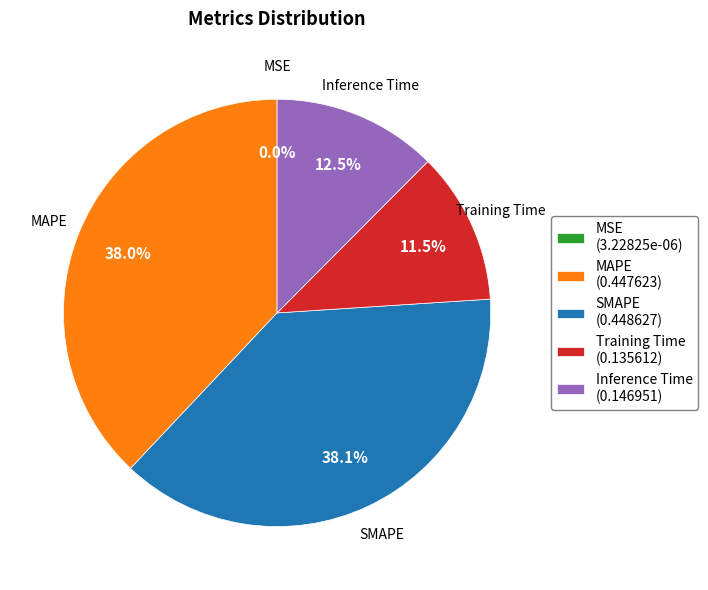

Does Inference Time (0.146951) account for over 50% of the chart?

No